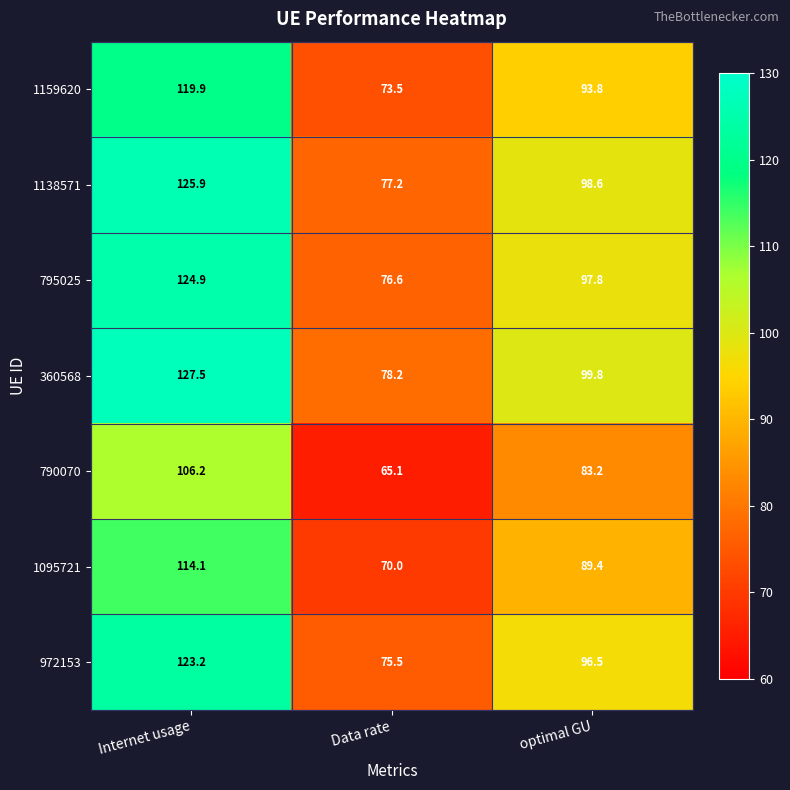

List the series in order of their peak value, highest first.

360568, 1138571, 795025, 972153, 1159620, 1095721, 790070